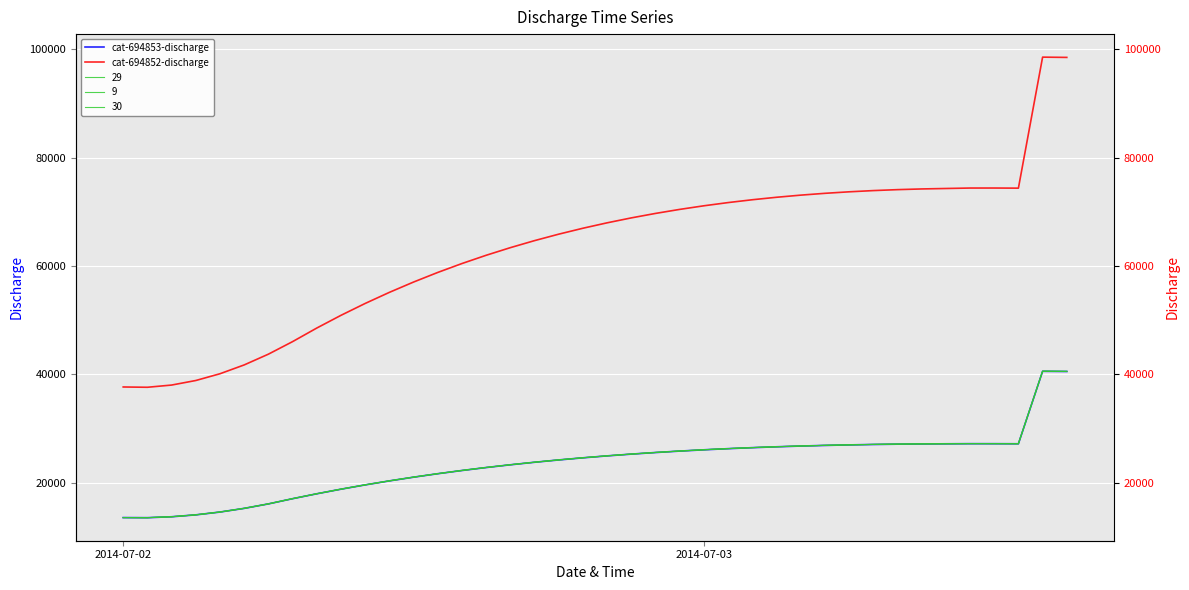

At how many categories does at least one series exceed 76197?

2